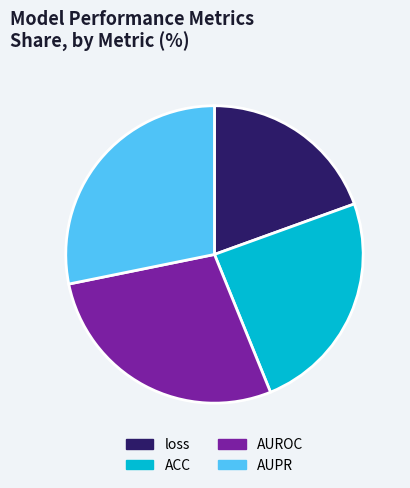

How many slices are in this pie chart?

4